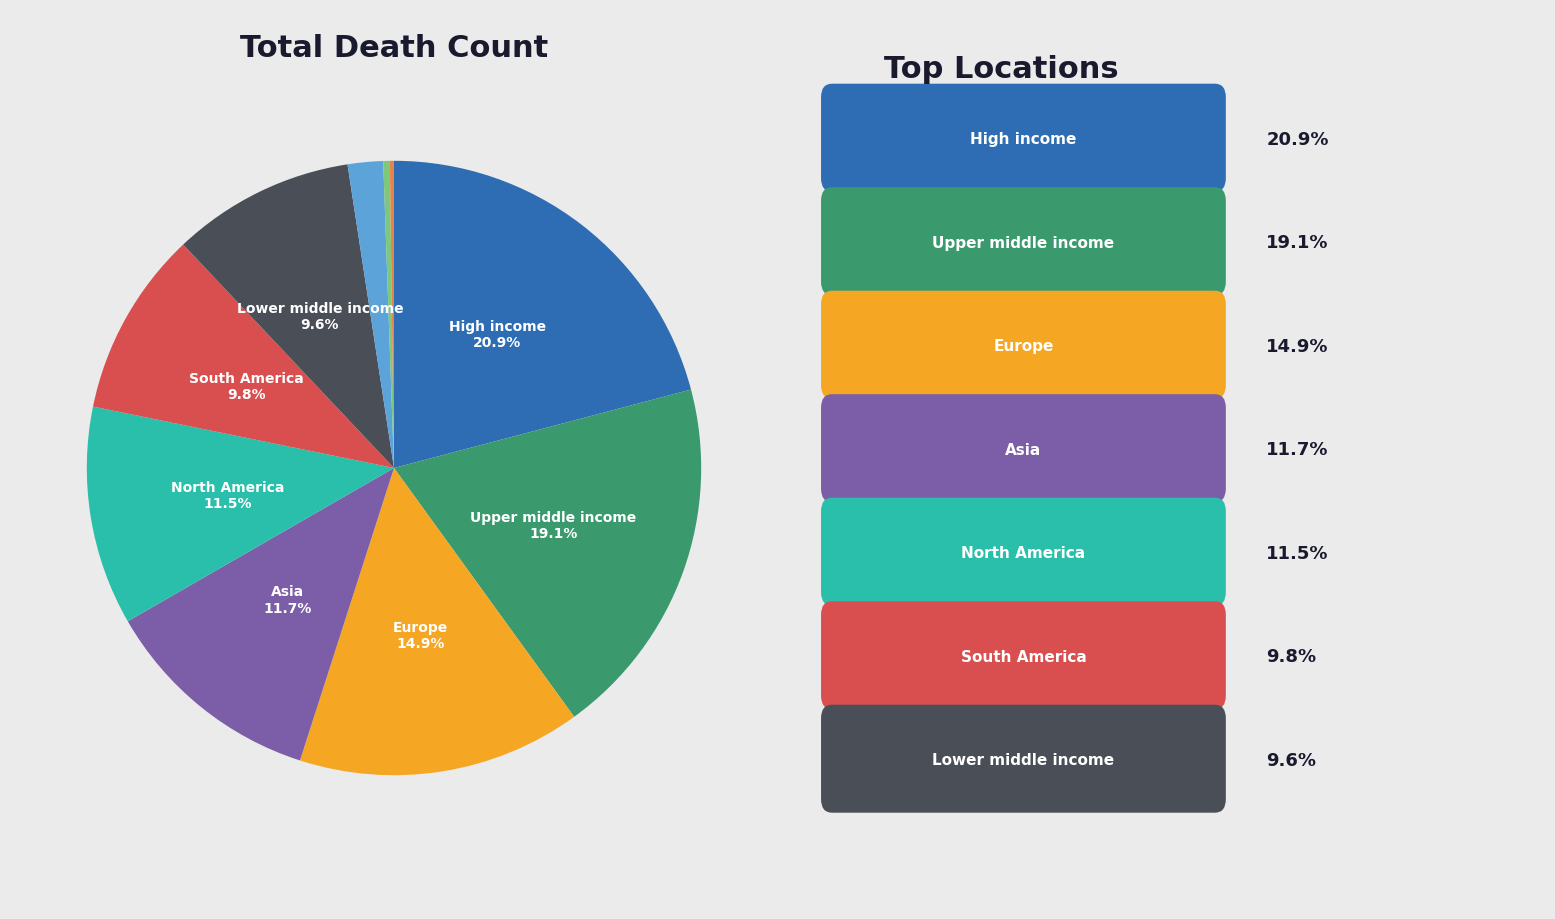

To the nearest percent, what is the average slice percentage?

10%